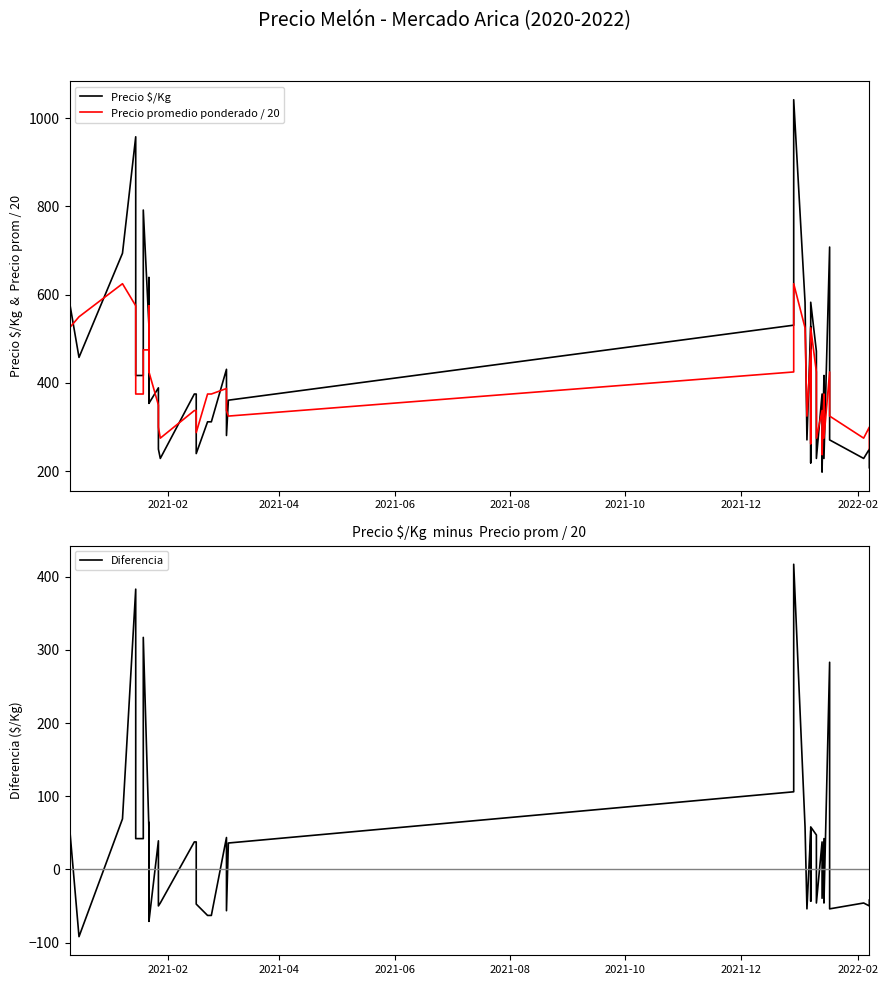

How many lines are shown in the chart?

3